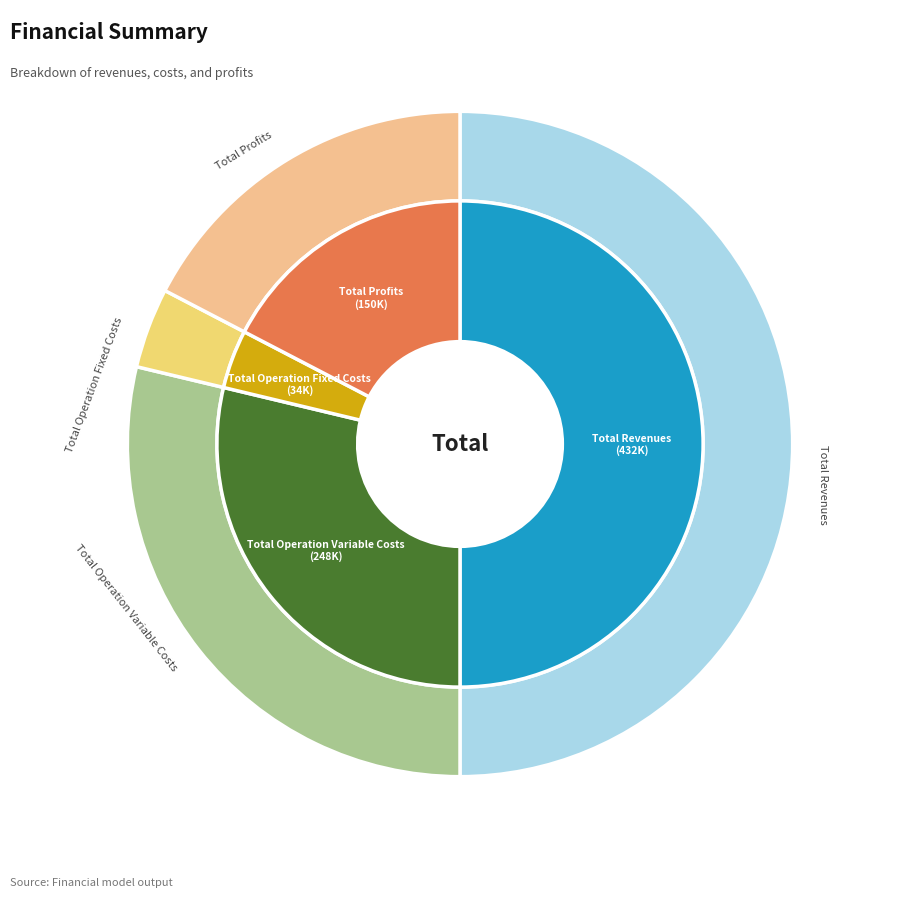

Between Total Operation Variable Costs and Total Operation Fixed Costs, which is larger?

Total Operation Variable Costs